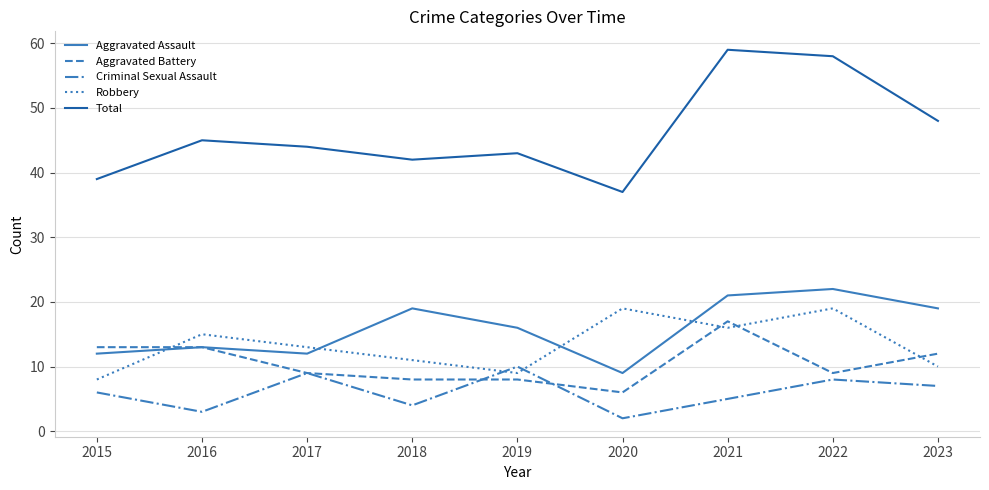

True or false: Robbery has more than 1 interior local peaks.

True